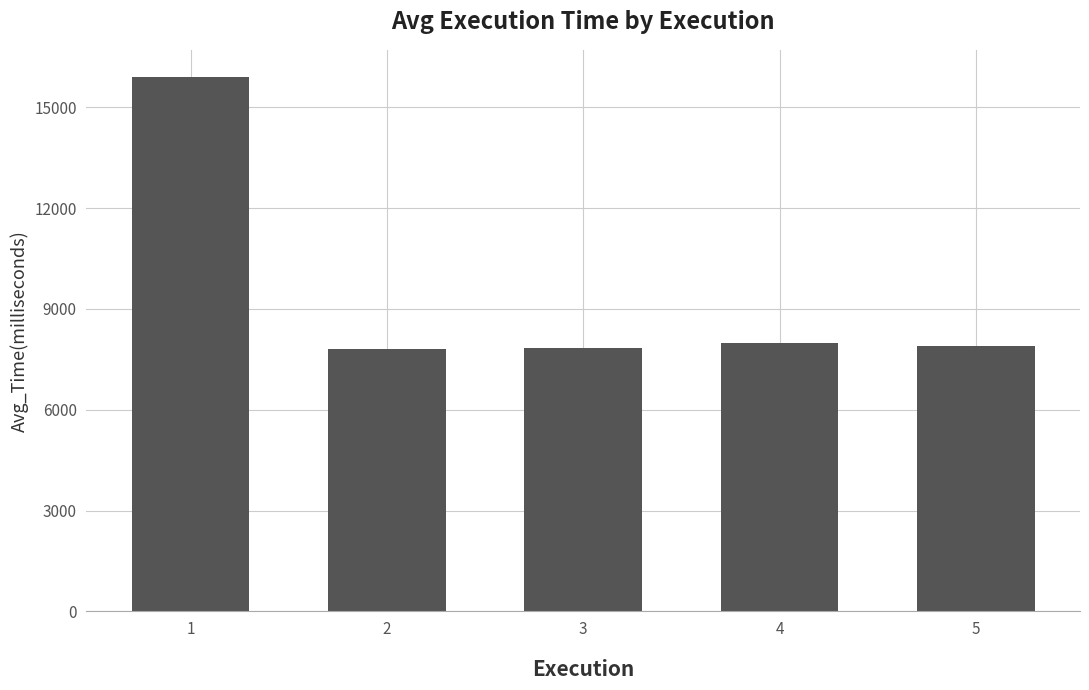

What is the average value?

9484.1